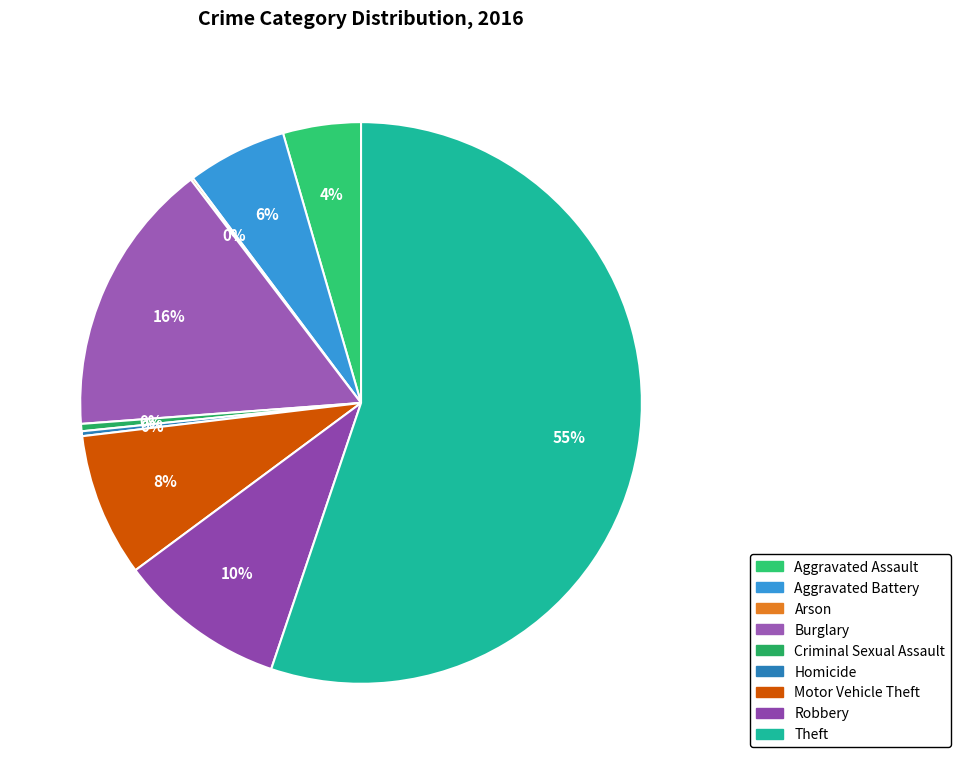

True or false: Aggravated Battery accounts for 6% of the total.

True